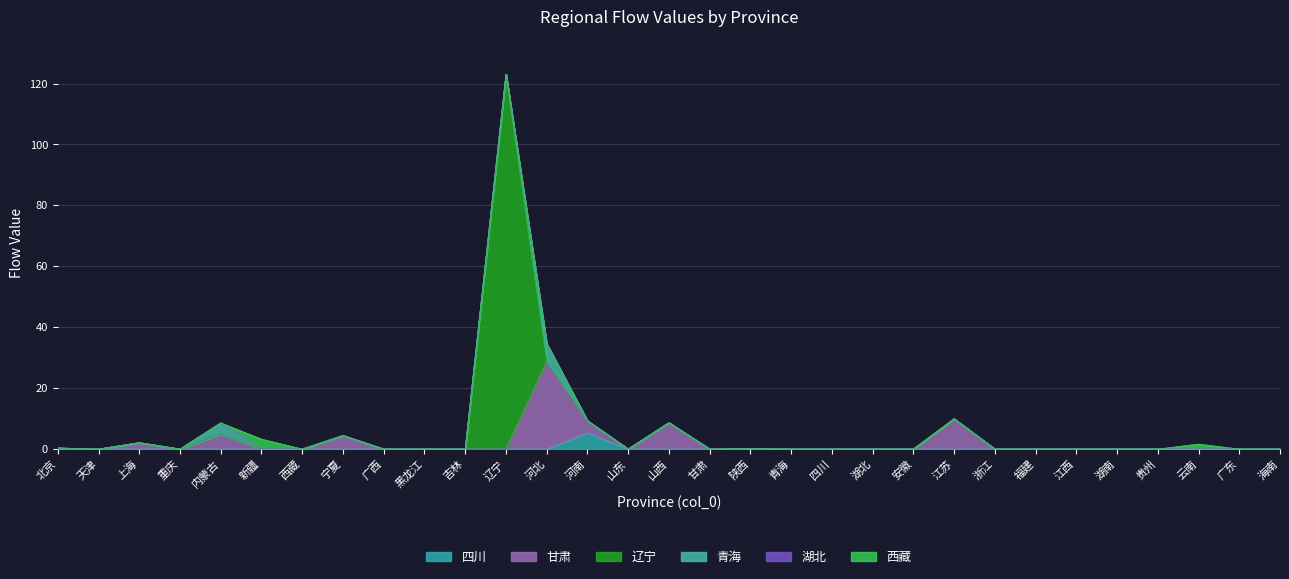

Count the number of categories in the chart.

31